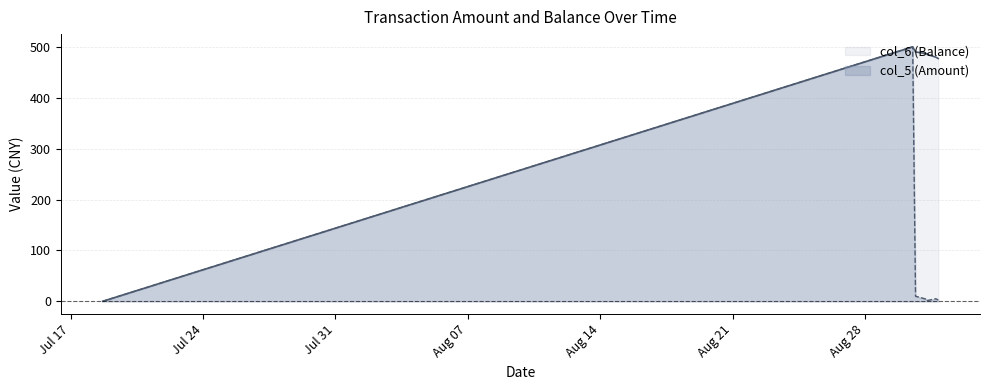

What is the average value of the col_5 (Amount) series?

74.7